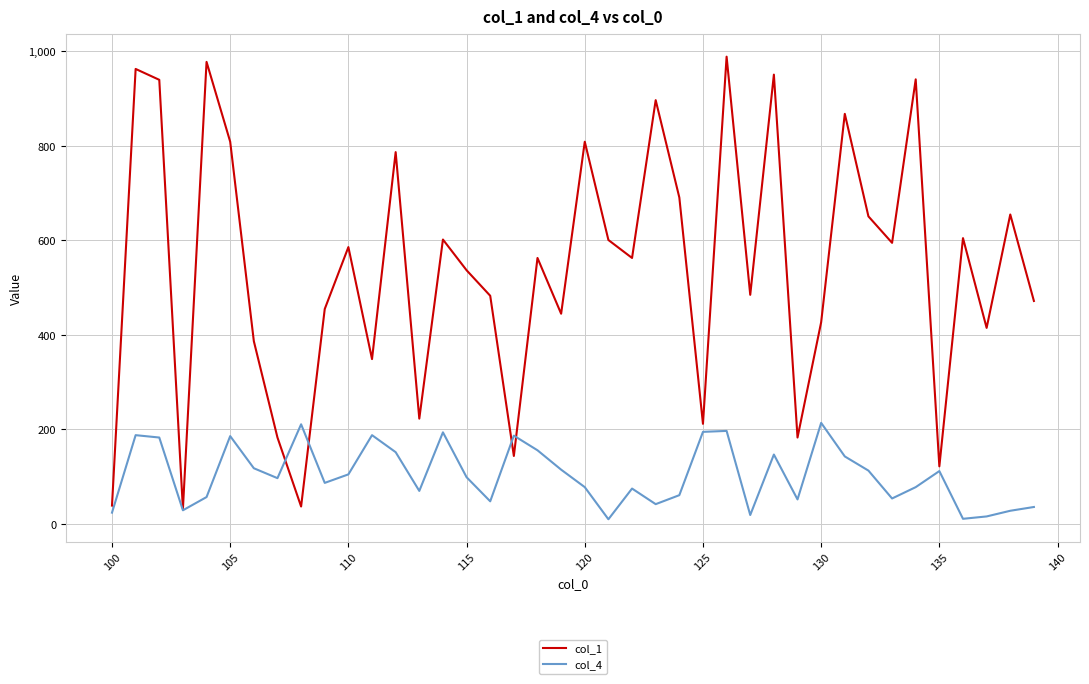

What is the average value of the col_1 series?

542